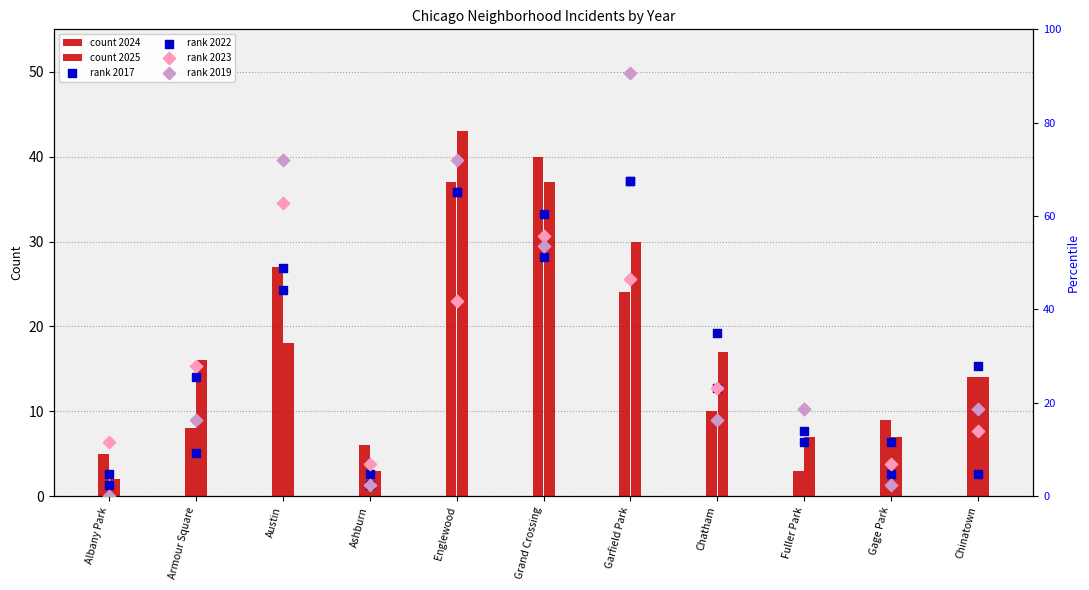

Which series contains the highest Y value?

2019